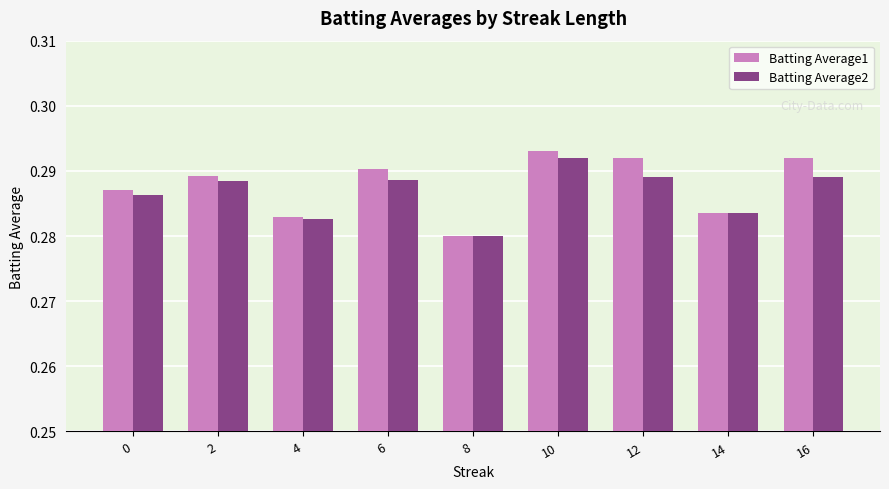

Between 4 and 6, which series saw the biggest shift?

Batting Average1